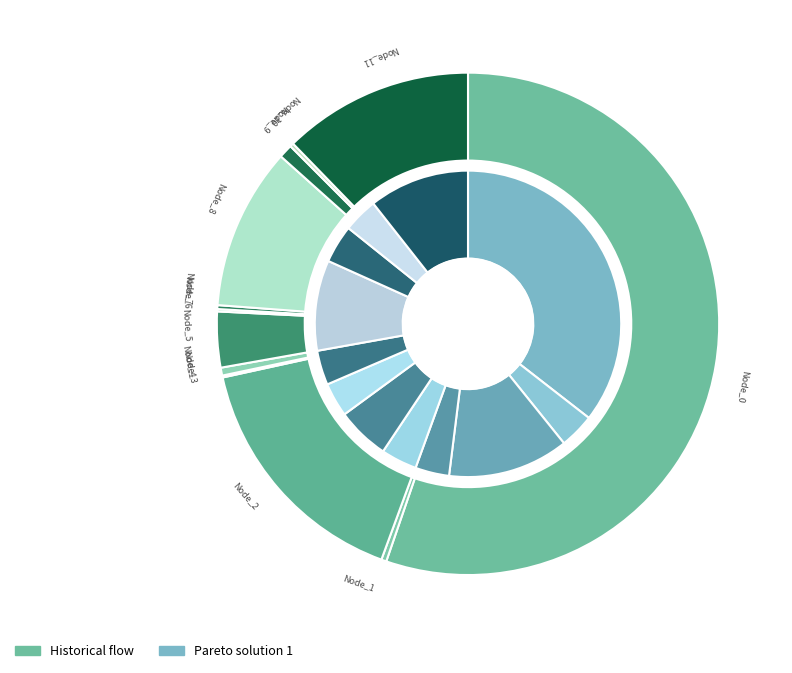

To the nearest percent, what is the difference between the largest and smallest slice percentages?

55%